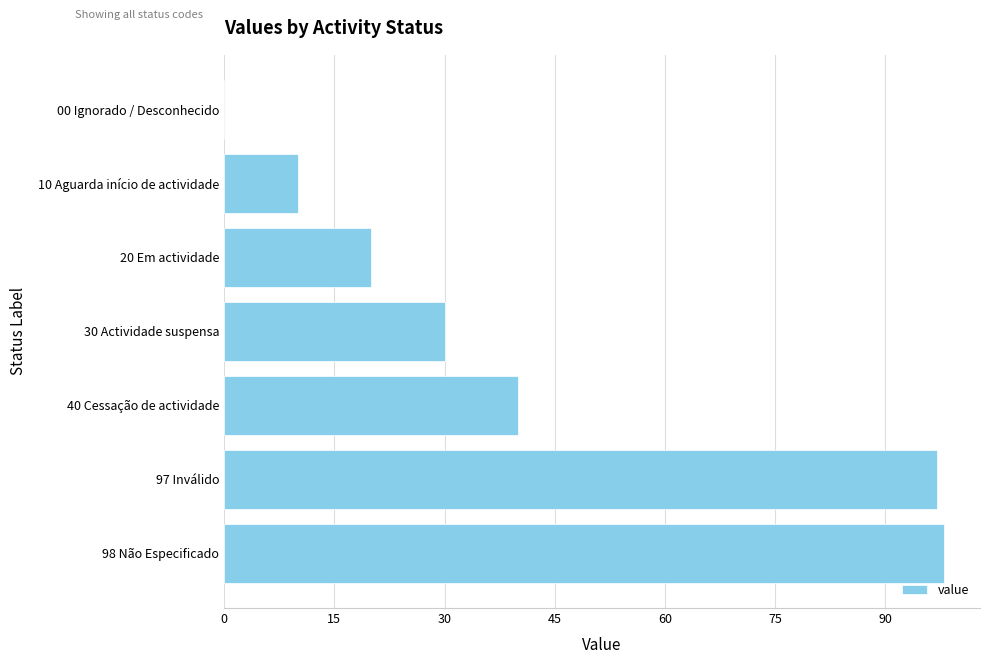

What is the sum of all values?

295